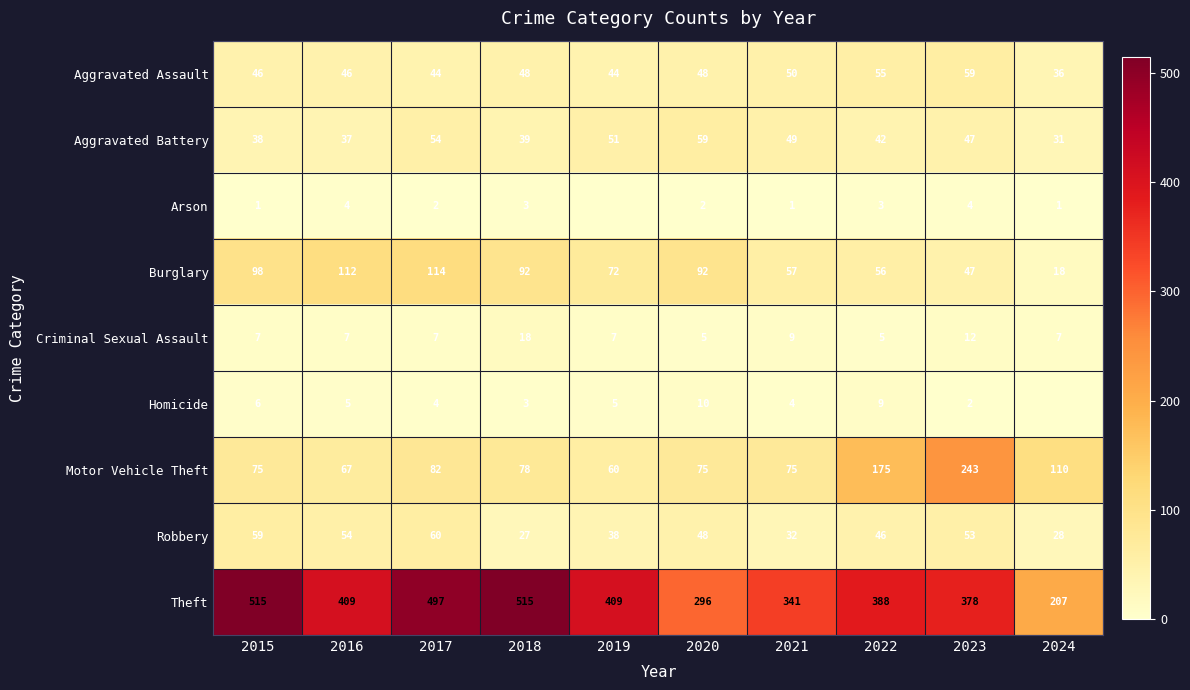

Is the value of Burglary at 2019 greater than the value of Aggravated Battery at 2015?

Yes